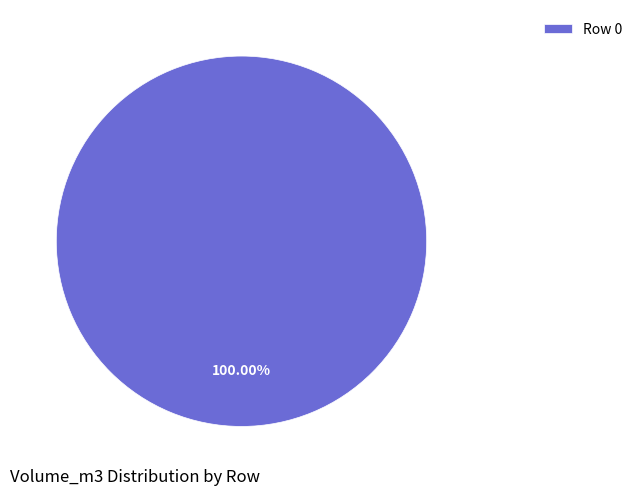

How many segments does this pie chart have?

1